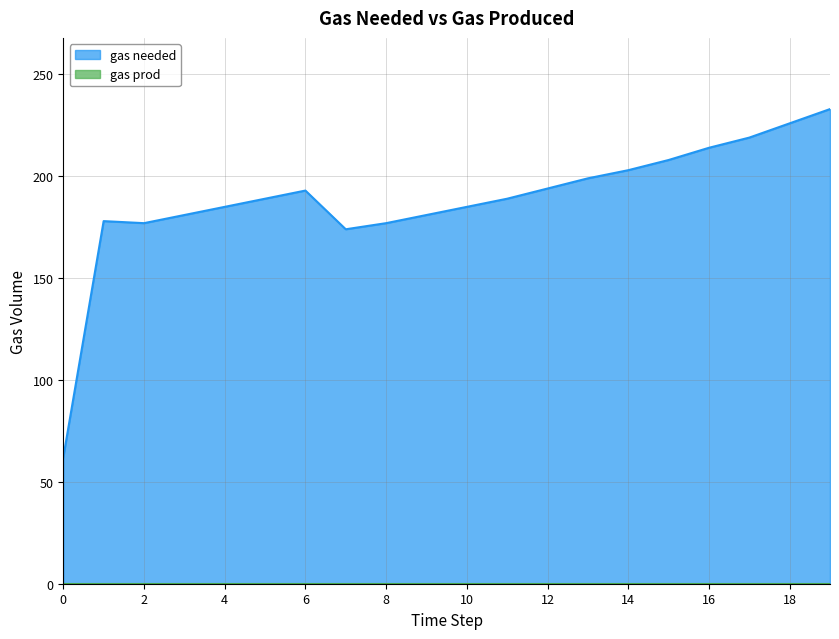

List the labels in order of value, smallest first.

0, 7, 2, 8, 1, 3, 9, 4, 10, 5, 11, 6, 12, 13, 14, 15, 16, 17, 18, 19